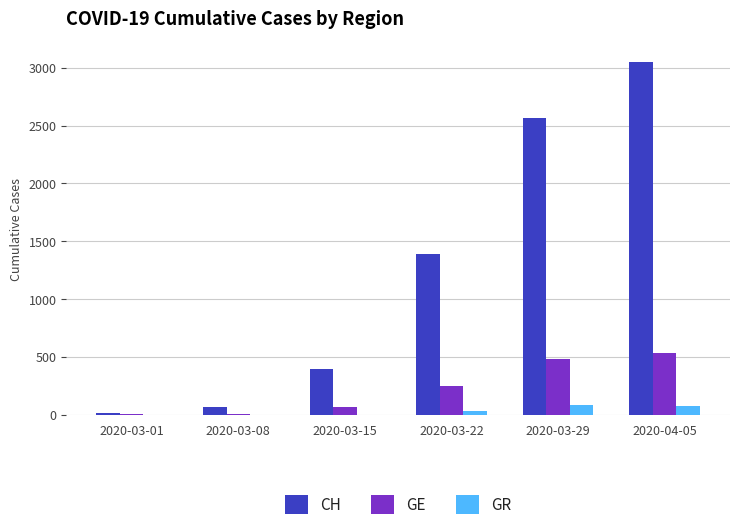

Where is CH nearest to the value 1535?

2020-03-22